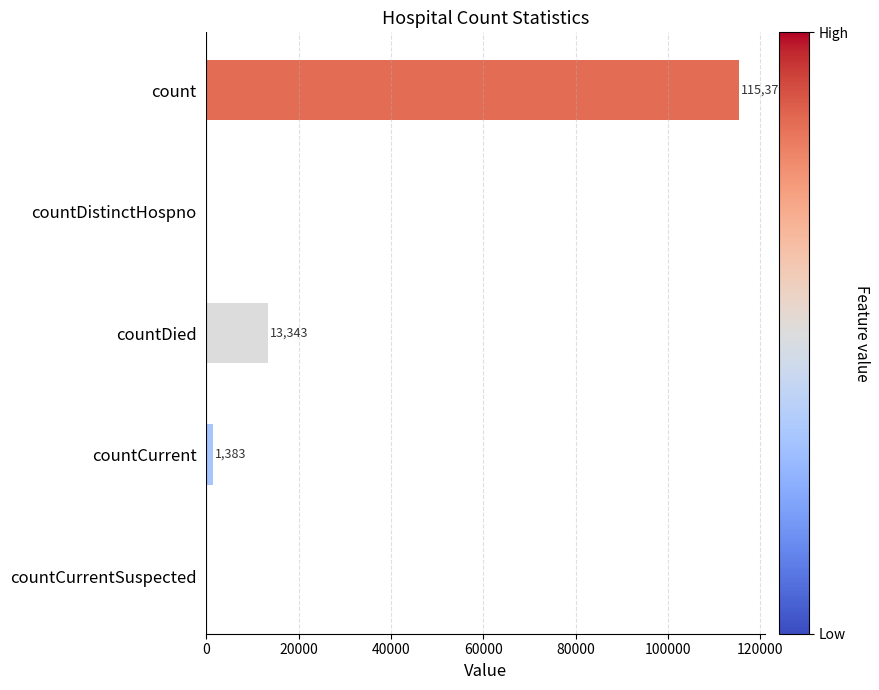

The value at countCurrent is 1383. True or false?

True